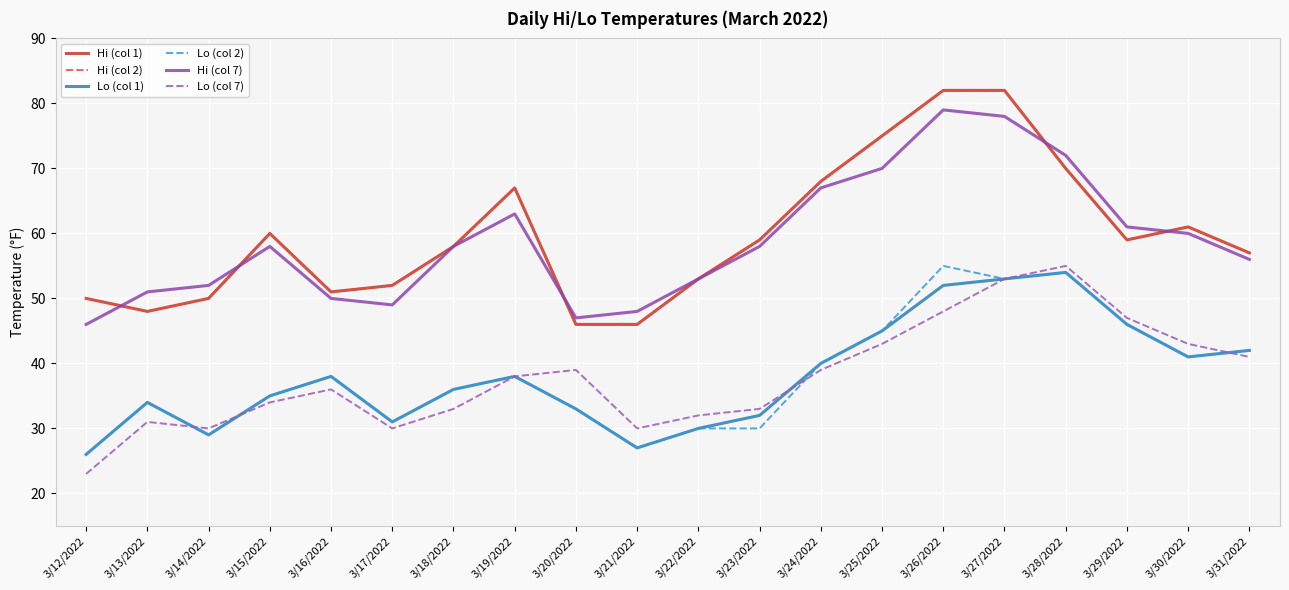

True or false: Lo (col 2) and Hi (col 1) intersect in this chart.

False